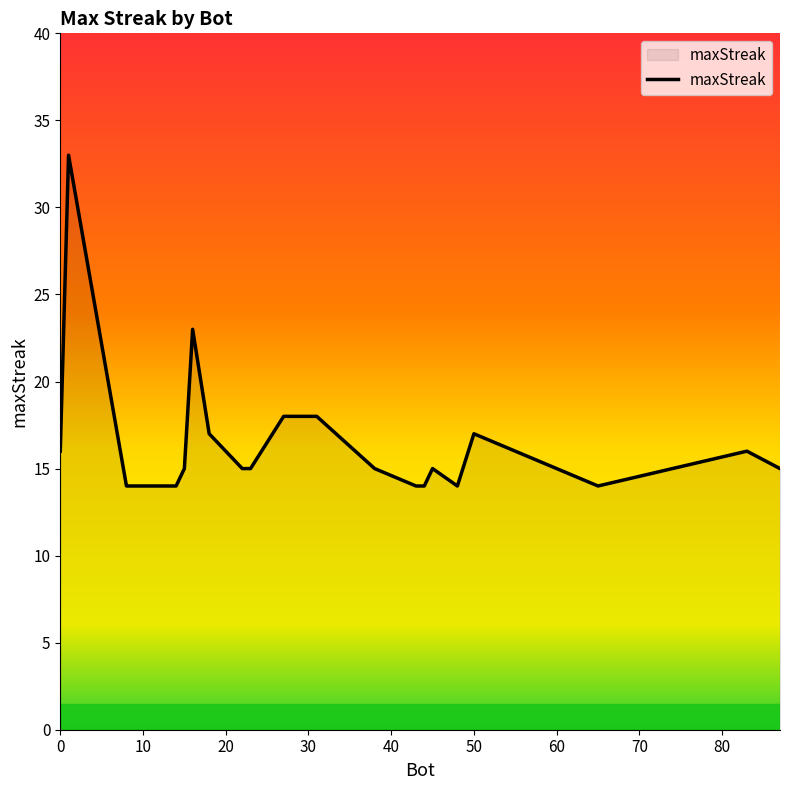

What is the maximum value shown in the chart?

33